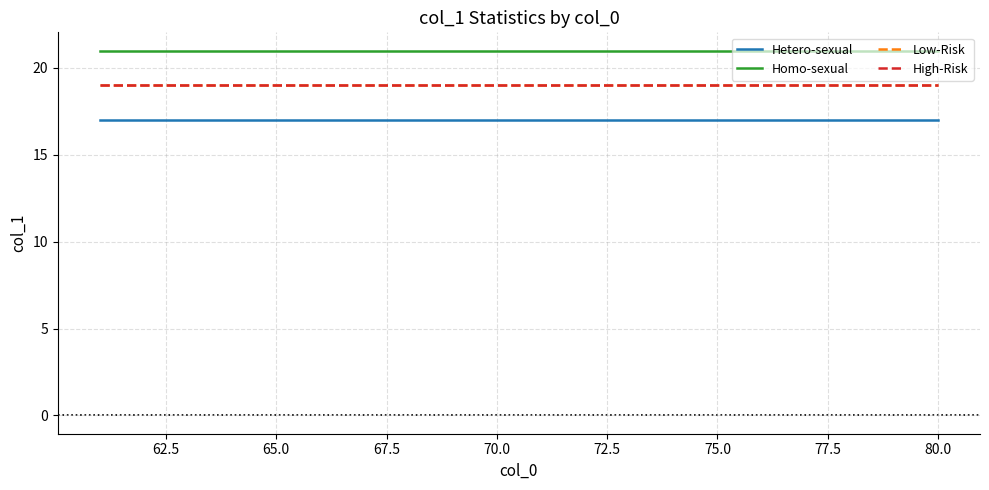

How many lines are shown in the chart?

4